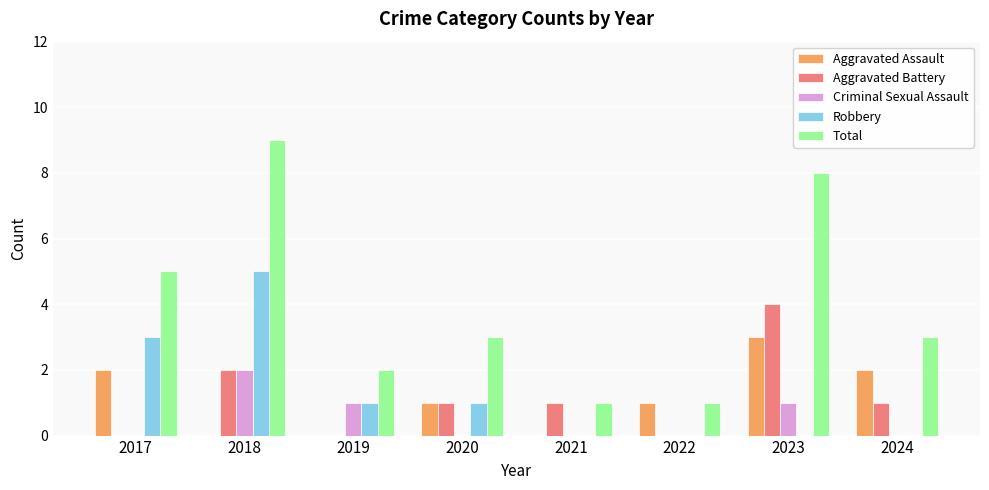

What is the sum of all Criminal Sexual Assault values?

4